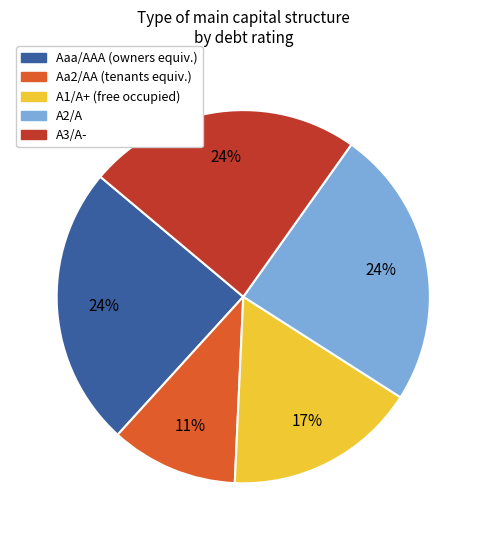

To the nearest percent, what is the combined percentage of Aaa/AAA and A3/A-?

48%